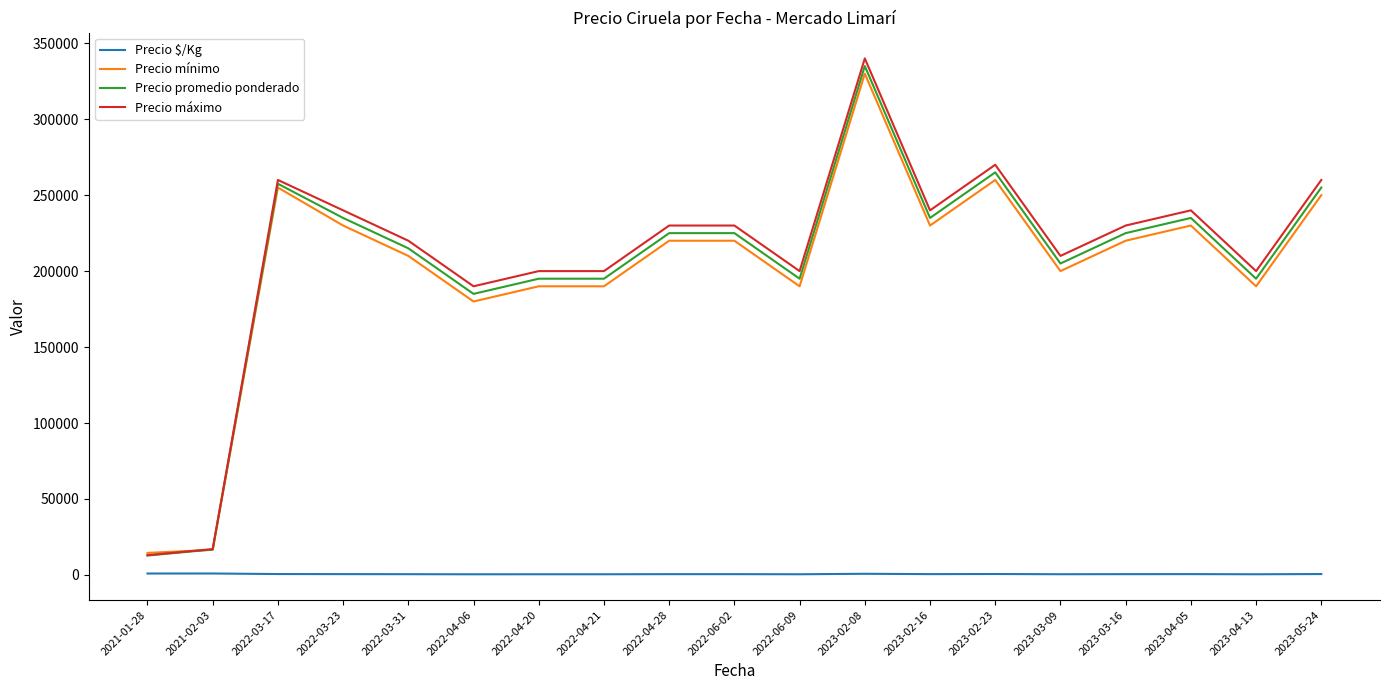

True or false: Precio mínimo and Precio $/Kg intersect in this chart.

False